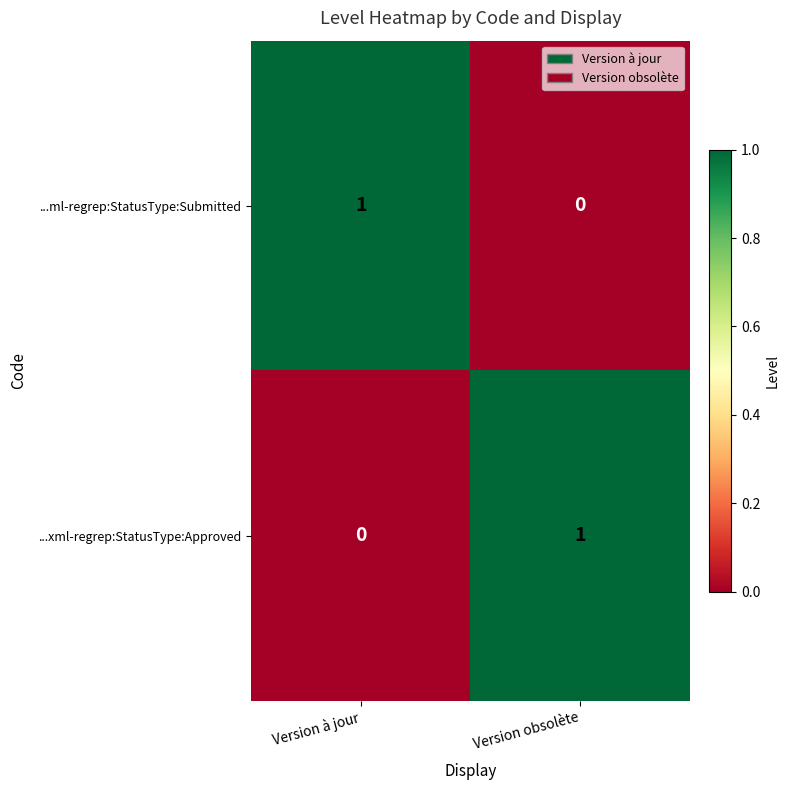

The value of ...xml-regrep:StatusType:Approved at Version obsolète is 0. True or false?

False